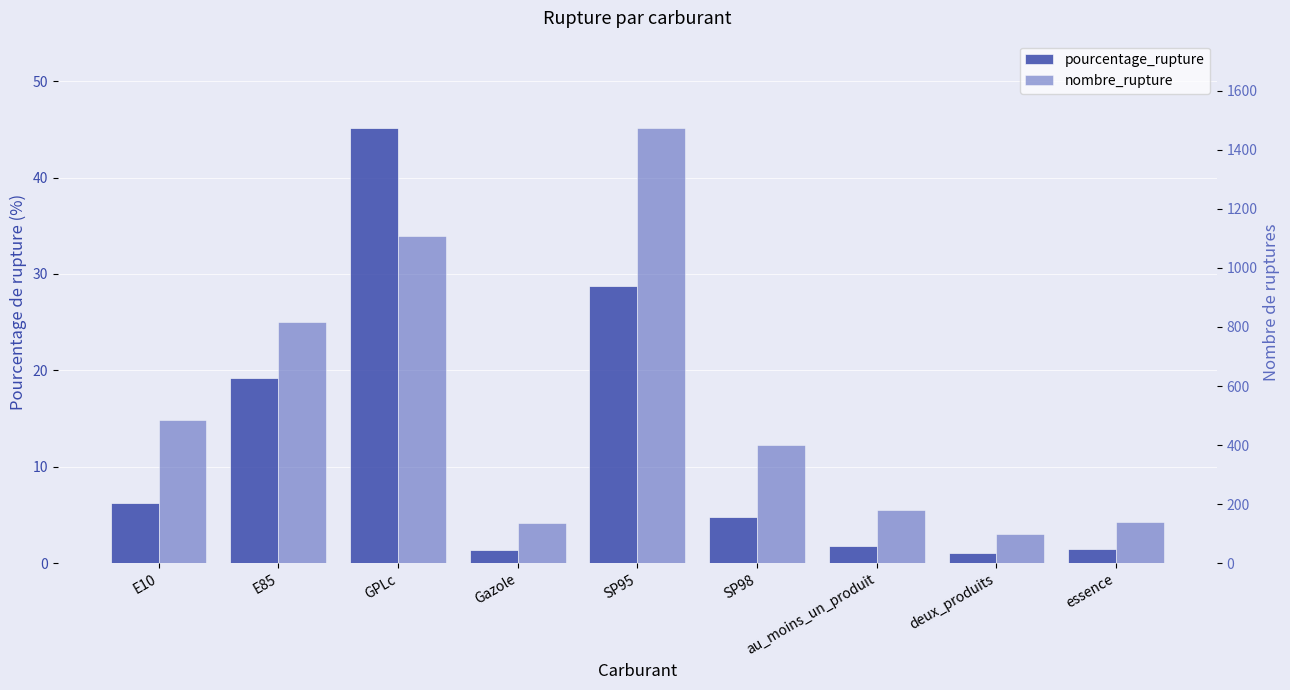

What is the minimum value for nombre_rupture?

98.0